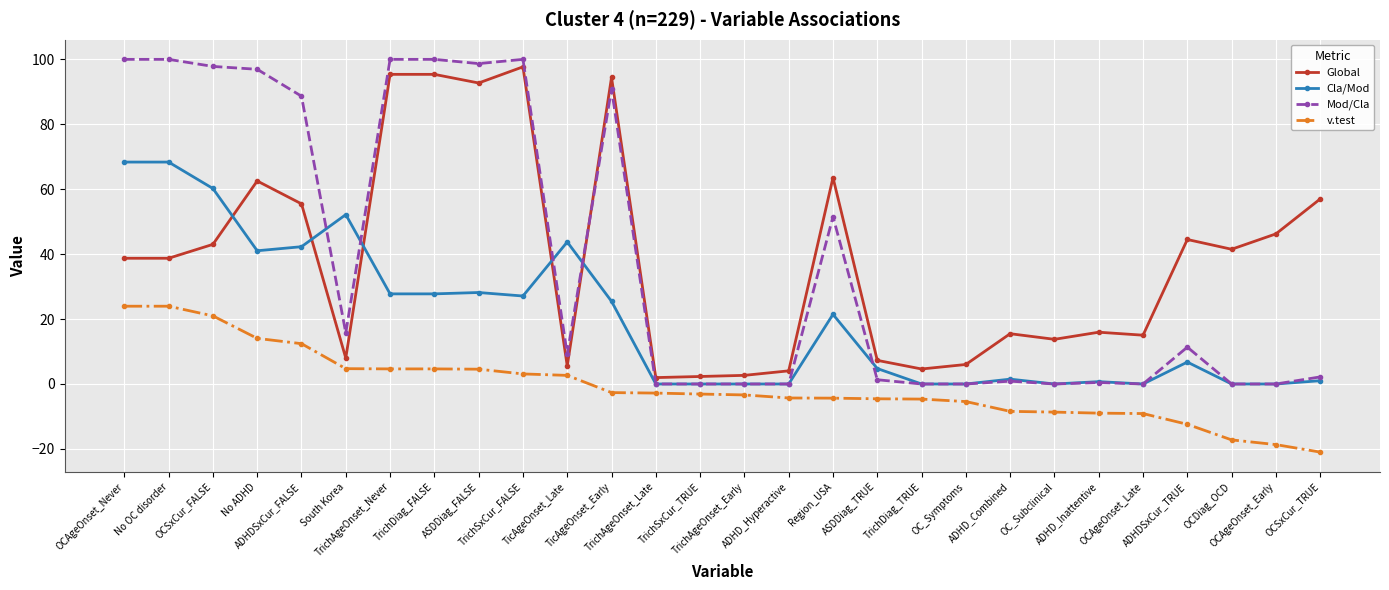

Does the chart display data point markers on the line(s)?

Yes